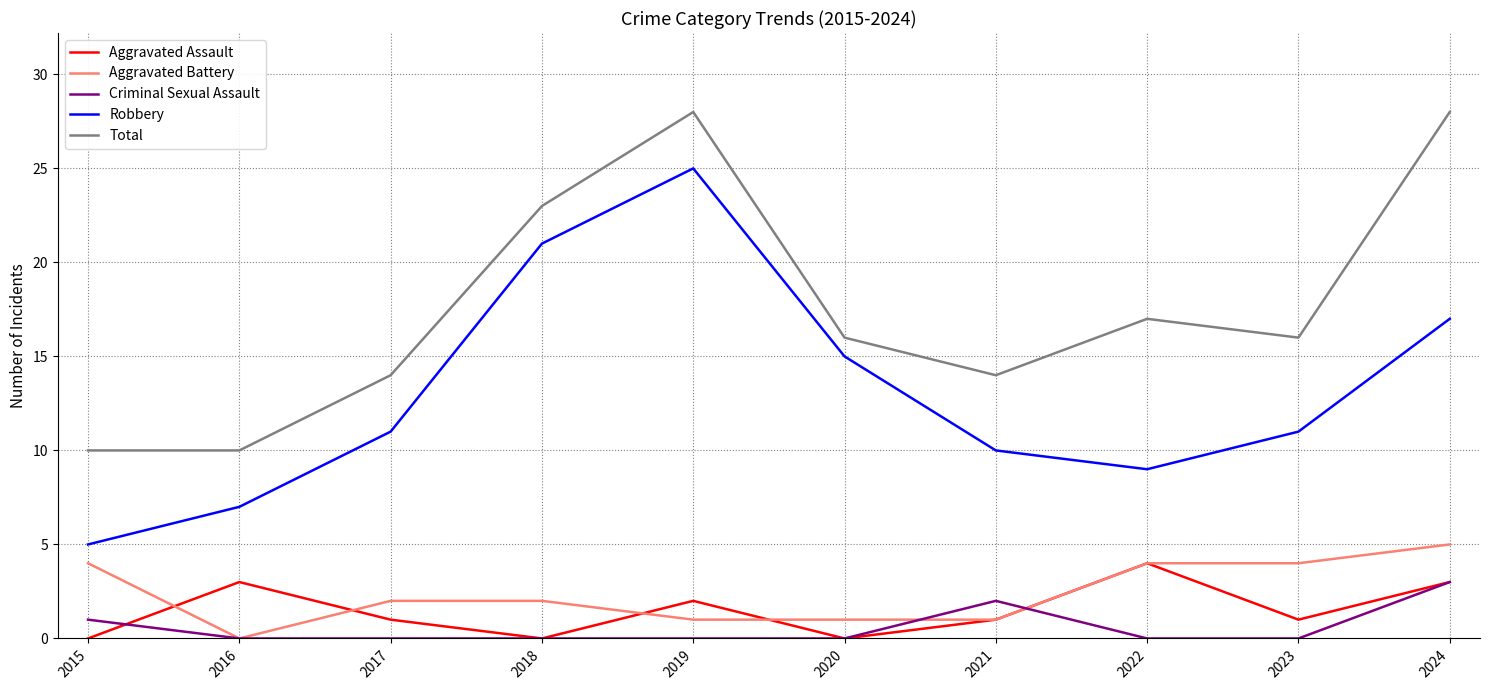

What is the sum of the Criminal Sexual Assault values at 2017 and 2024?

3